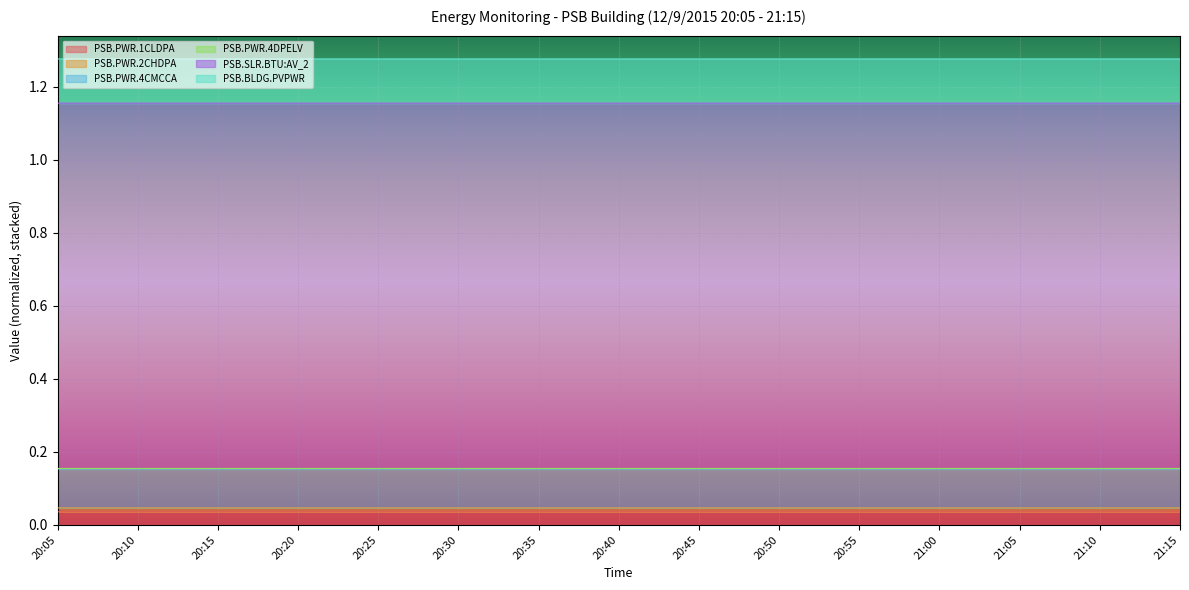

True or false: PSB.PWR.1CLDPA and PSB.PWR.4CMCCA intersect in this chart.

False